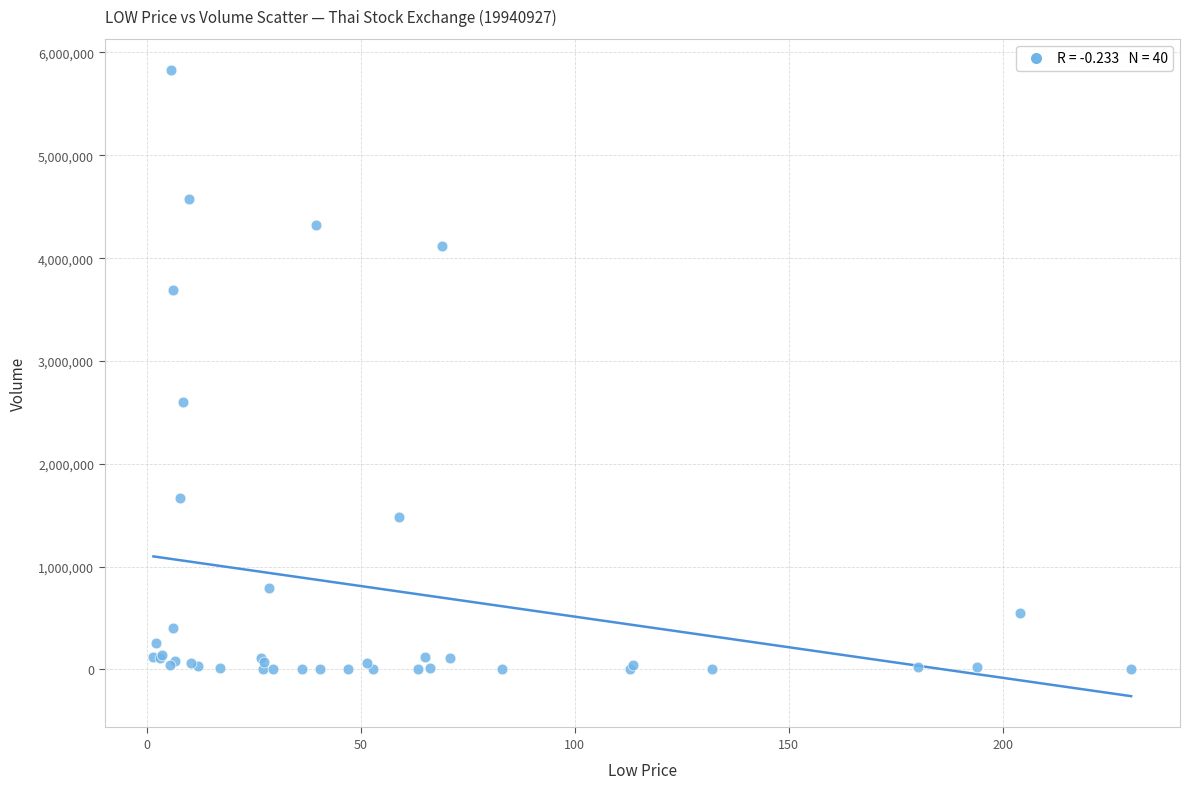

What Y value in the scatter plot is closest to 2914050?

2604642